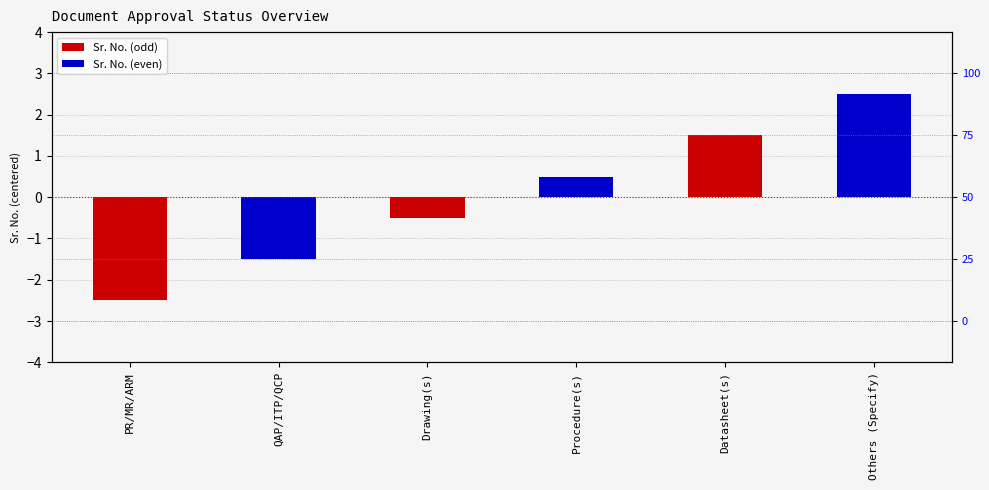

List the labels in order of value, largest first.

Others (Specify), Datasheet(s), Procedure(s), Drawing(s), QAP/ITP/QCP, PR/MR/ARM